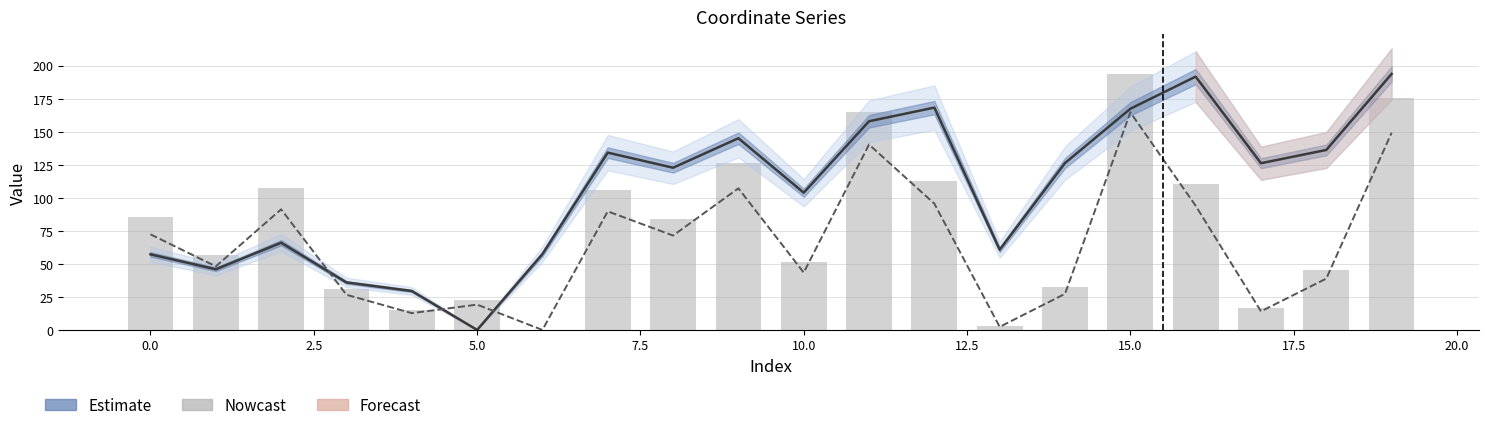

Which series has the largest total across all categories?

y (estimate)